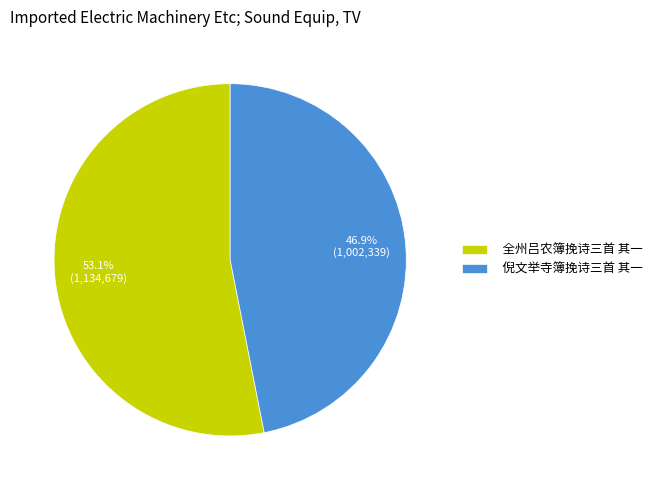

Does 全州吕农簿挽诗三首 其一 account for over 50% of the chart?

Yes